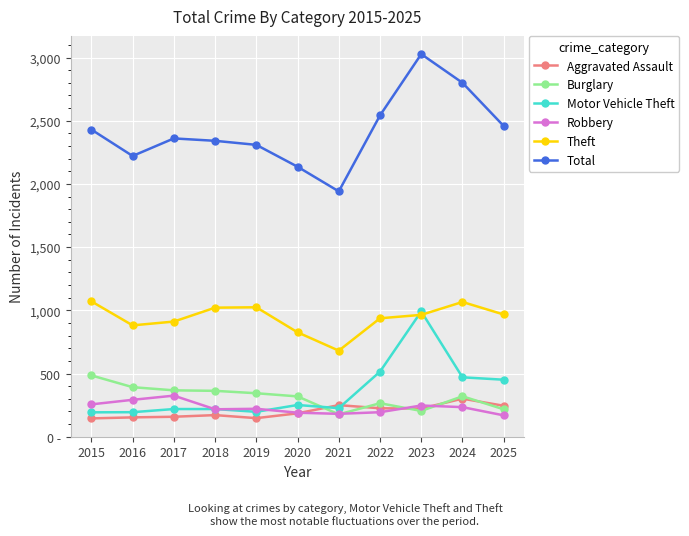

Is this an area chart (filled region under the line)?

No